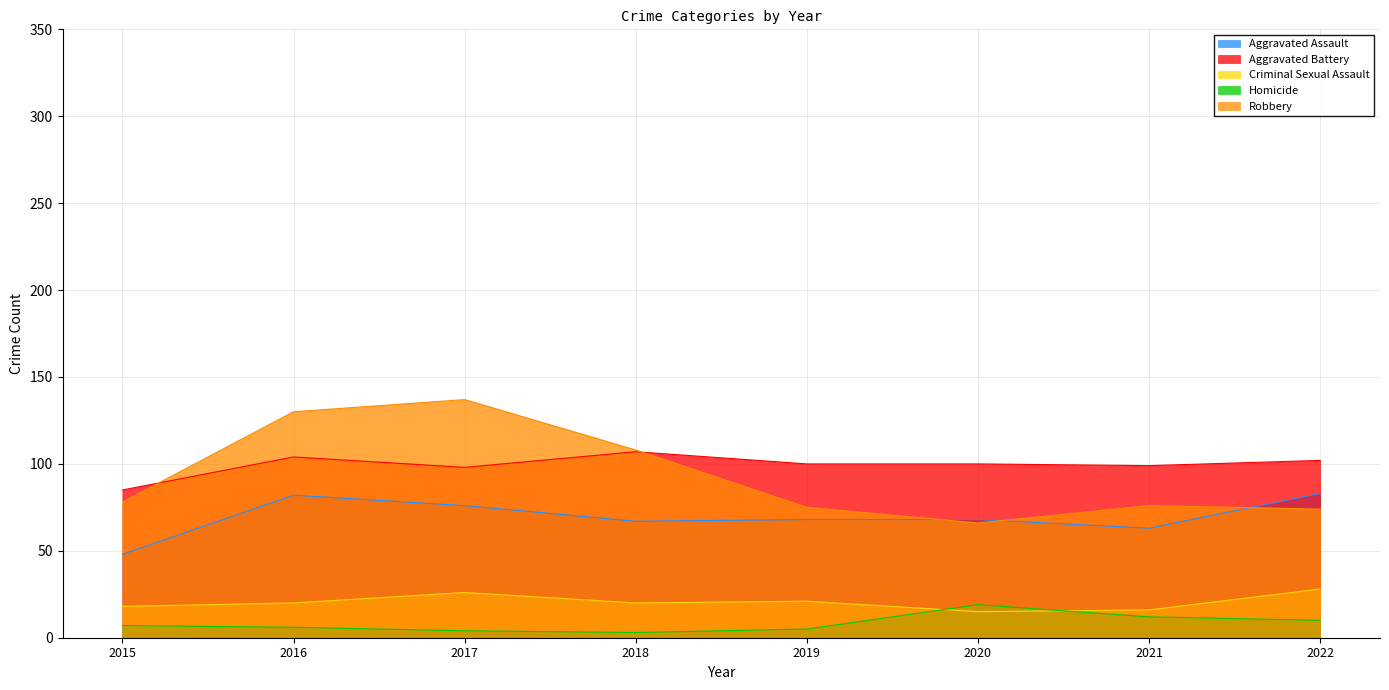

Which series changed the most between 2021 and 2022?

Aggravated Assault